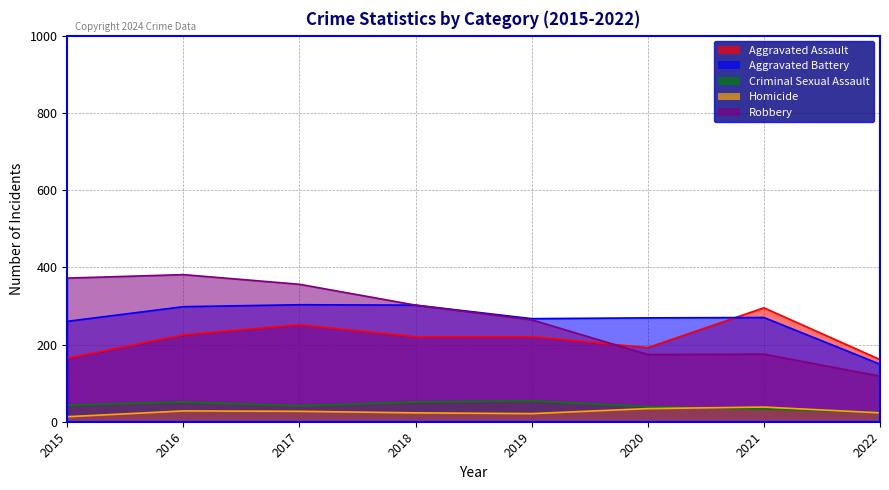

Does the chart have visible grid lines?

Yes